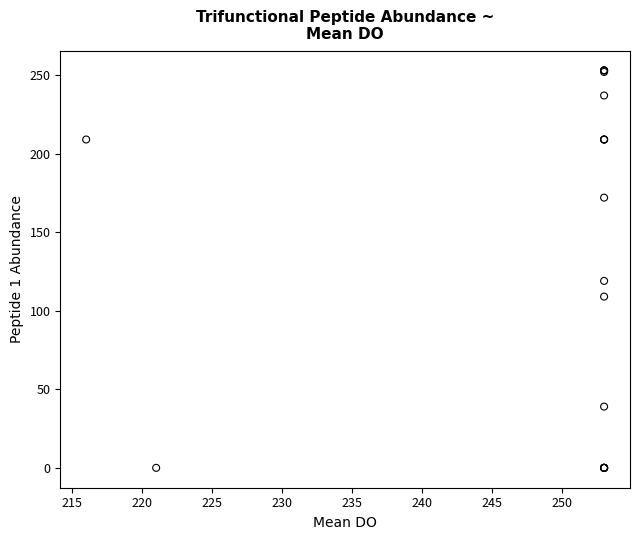

What Y value in the scatter plot is closest to 126?

119